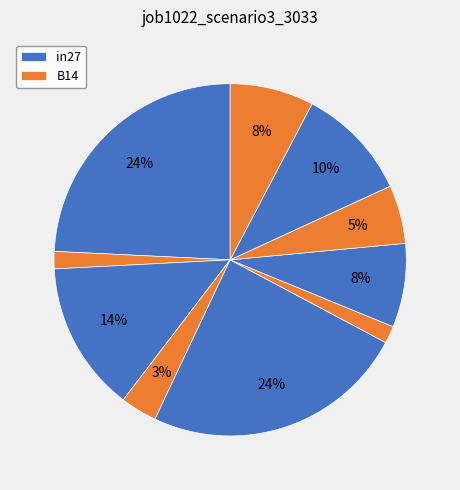

Which slice is the smallest?

B14